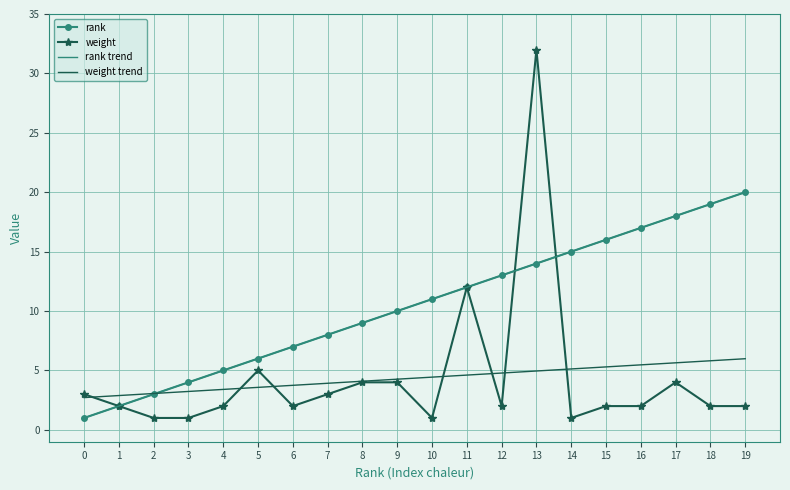

True or false: rank trend and rank intersect in this chart.

False